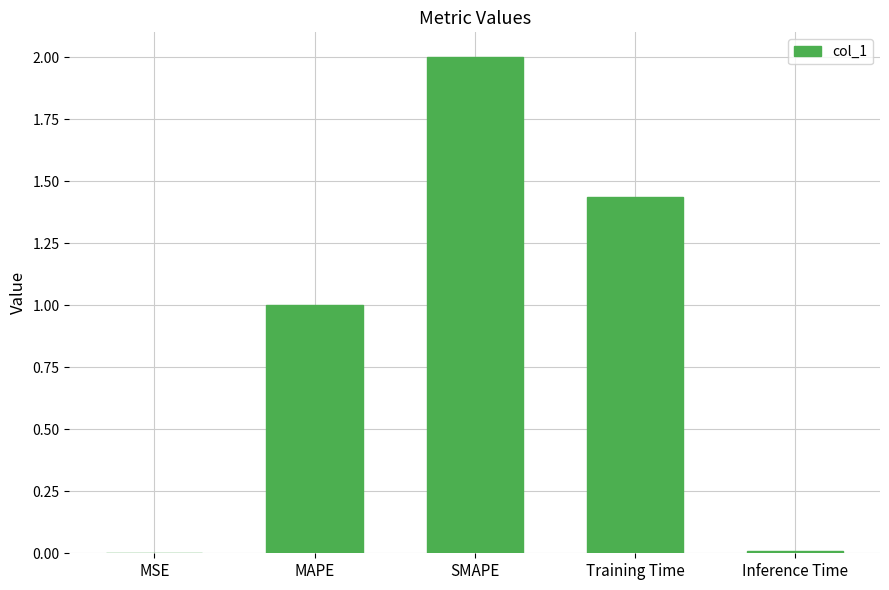

The value at MAPE is 1.0. True or false?

True